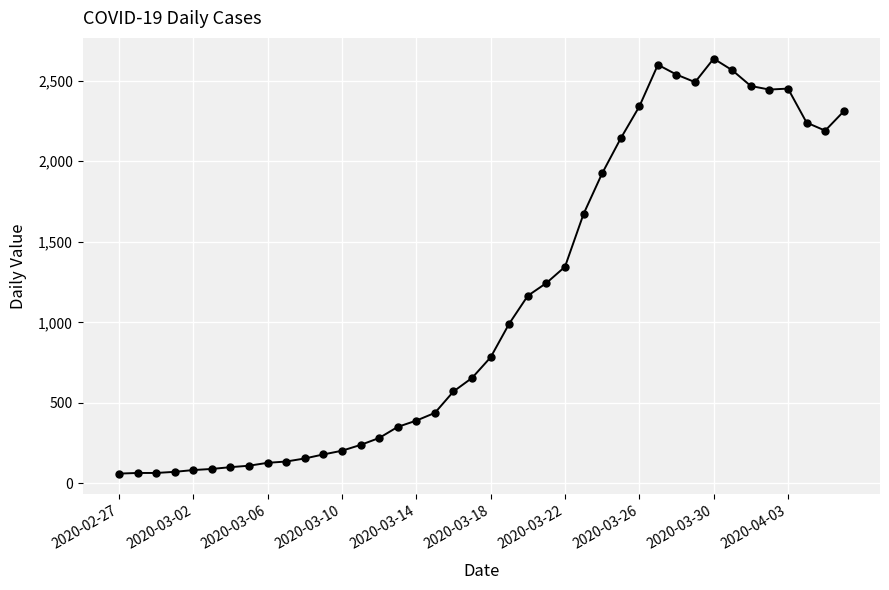

What is the value of the 24th point from the left?

1244